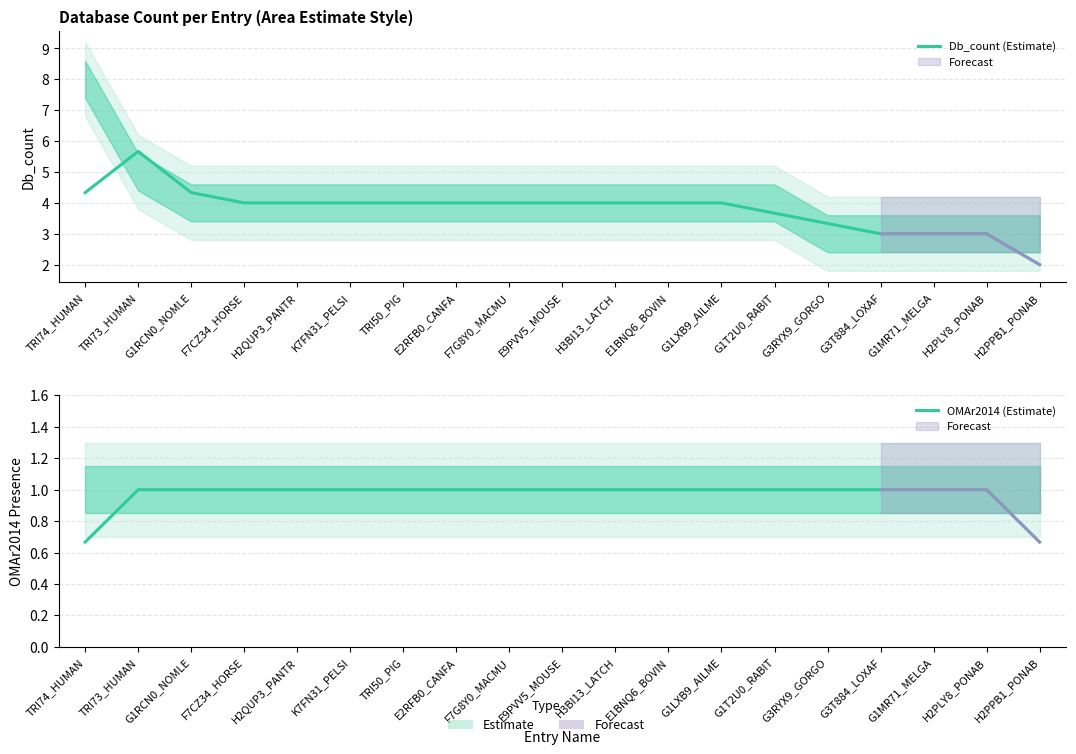

What is the difference between the second highest and second lowest values in the Db_count (Estimate) series?

1.3